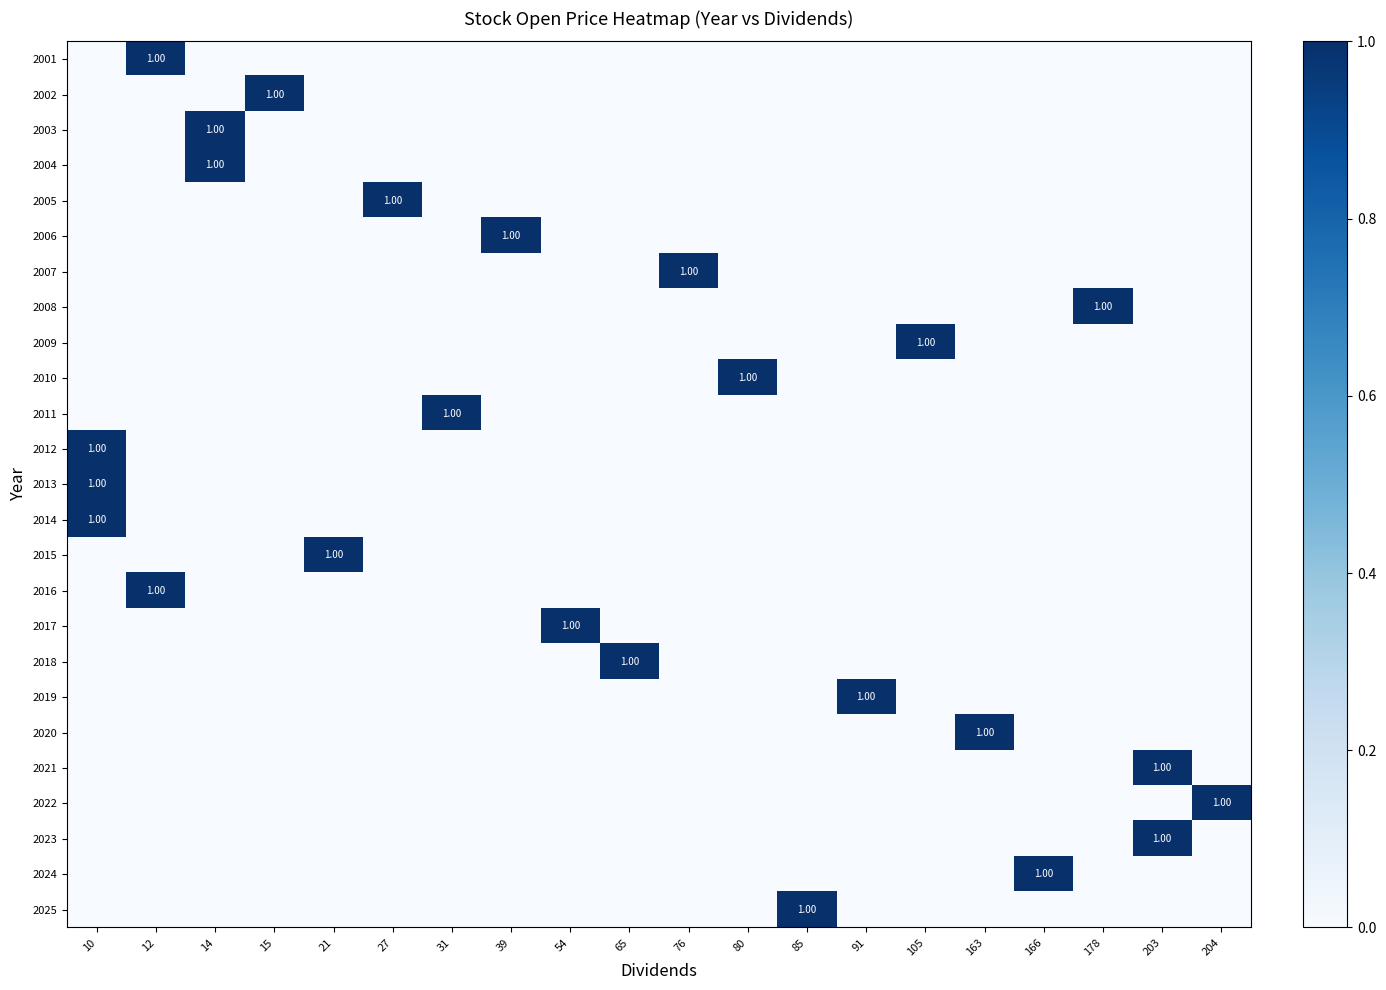

The value of 2018 at 91 is 0. True or false?

True